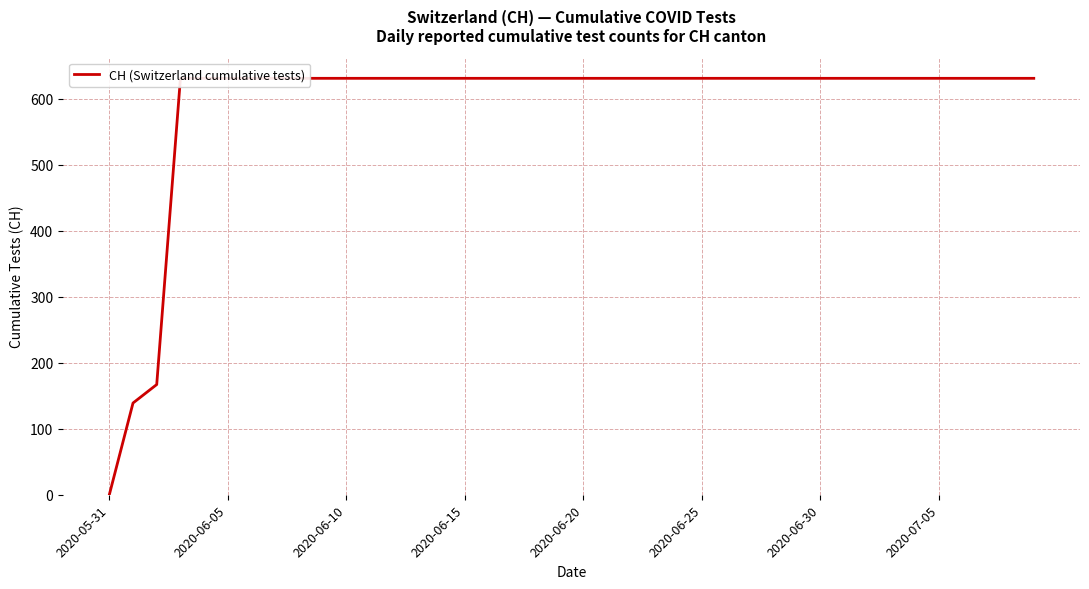

Does the chart display data point markers on the line(s)?

No